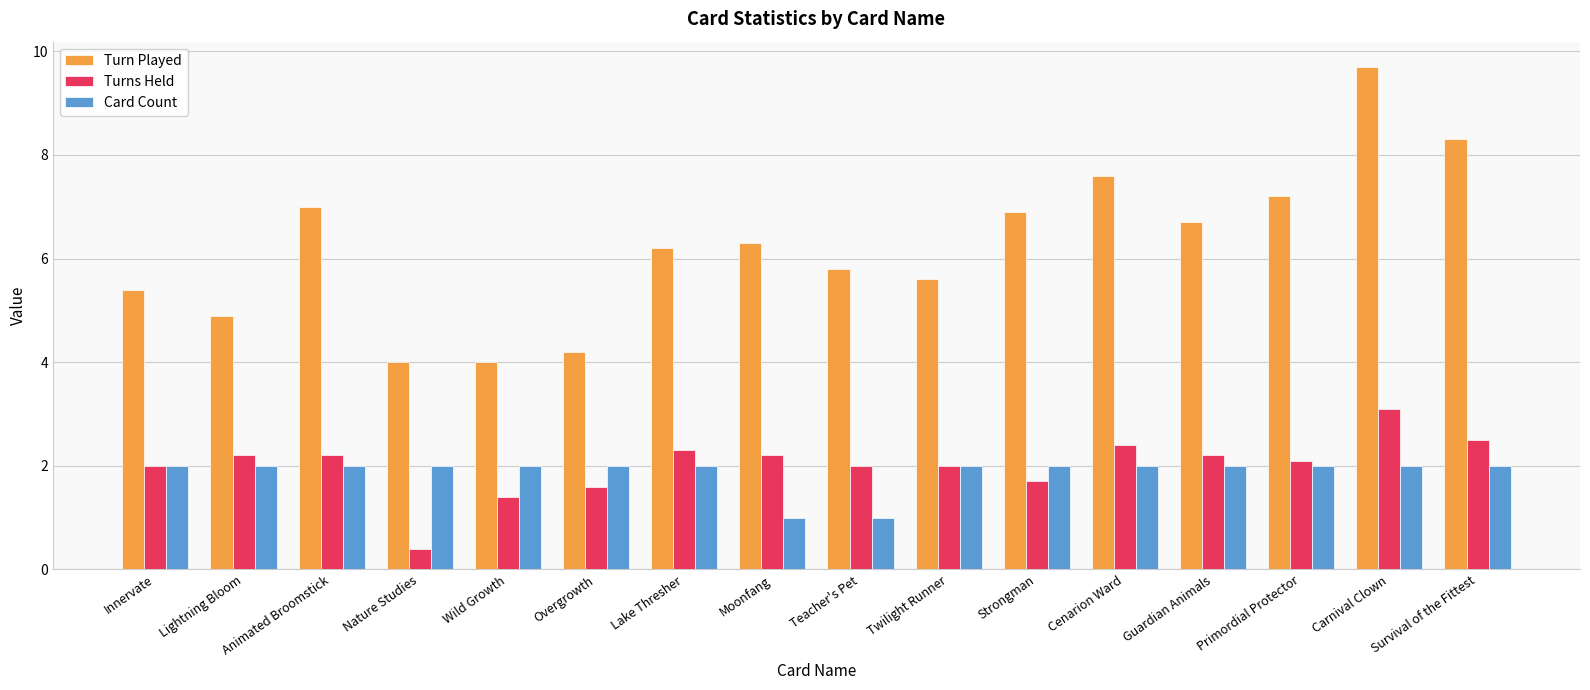

What is the label of the 13th bar from the left?

Guardian Animals